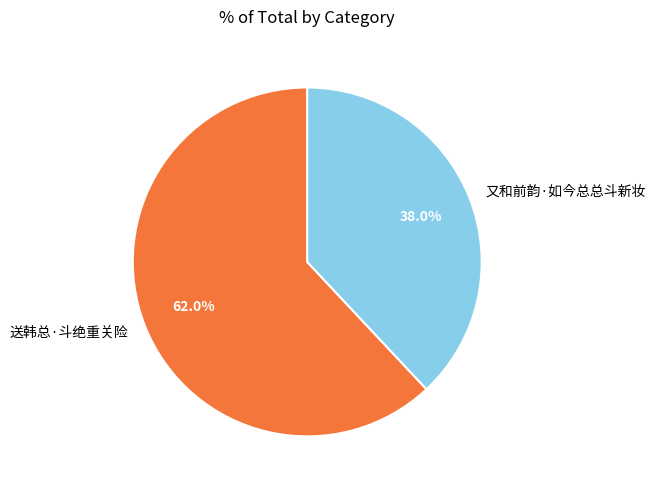

What percentage is NOT represented by 送韩总·斗绝重关险?

38.0%